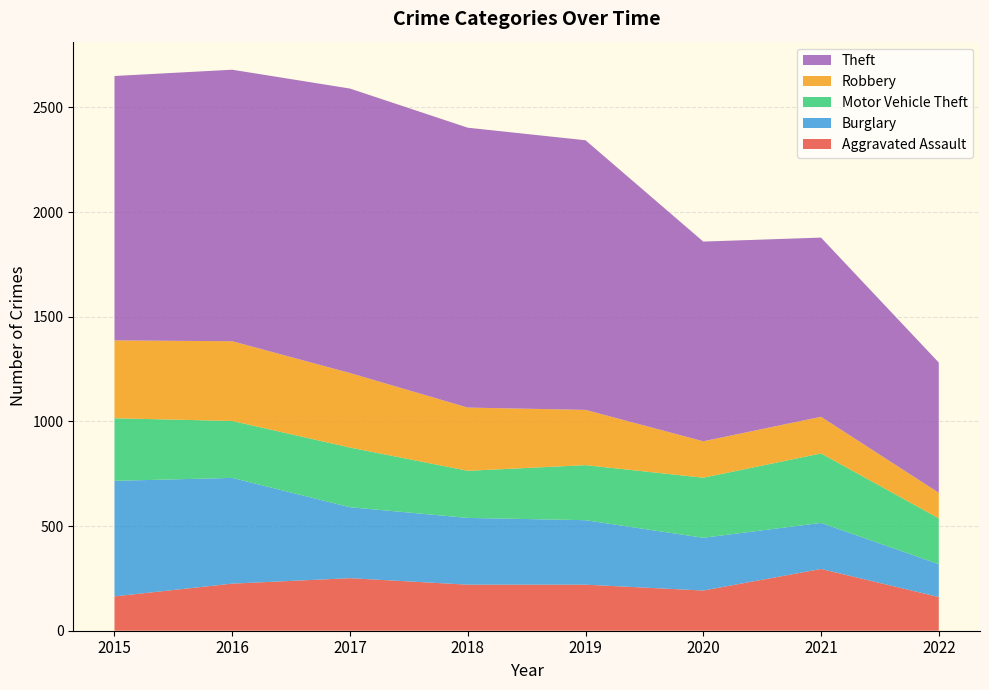

Reading right to left, what are all the values shown in this chart?

Aggravated Assault: 2022=161	2021=295	2020=192	2019=220	2018=220	2017=251	2016=225	2015=164
Burglary: 2022=157	2021=220	2020=252	2019=308	2018=319	2017=339	2016=505	2015=552
Motor Vehicle Theft: 2022=219	2021=332	2020=287	2019=263	2018=225	2017=285	2016=272	2015=299
Robbery: 2022=122	2021=175	2020=174	2019=264	2018=302	2017=356	2016=381	2015=372
Theft: 2022=622	2021=856	2020=954	2019=1288	2018=1337	2017=1359	2016=1297	2015=1263